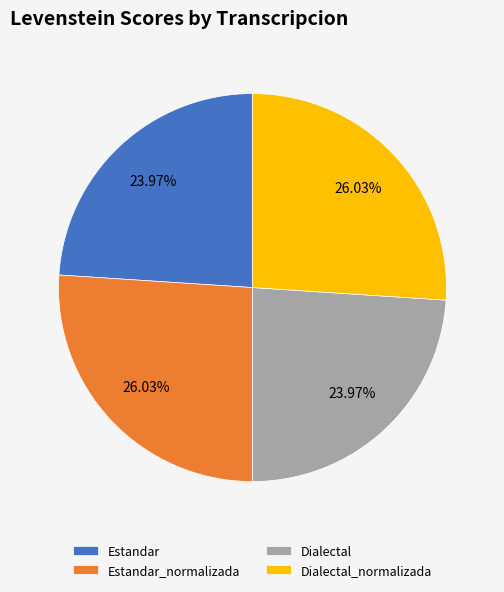

What percentage is the Dialectal_normalizada slice, to the nearest percent?

26%